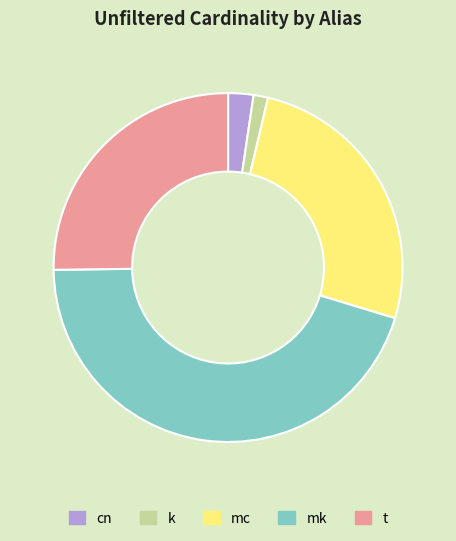

Is the sum of cn and mc greater than half?

No